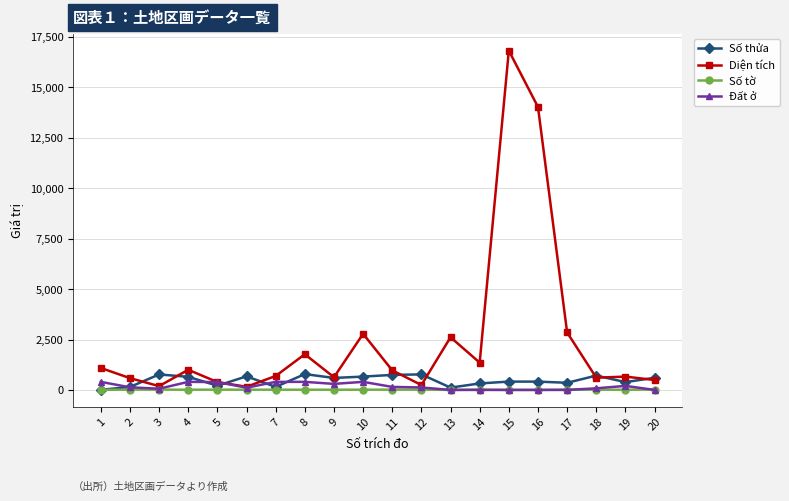

What is the total value across all series at 11?

1879.8